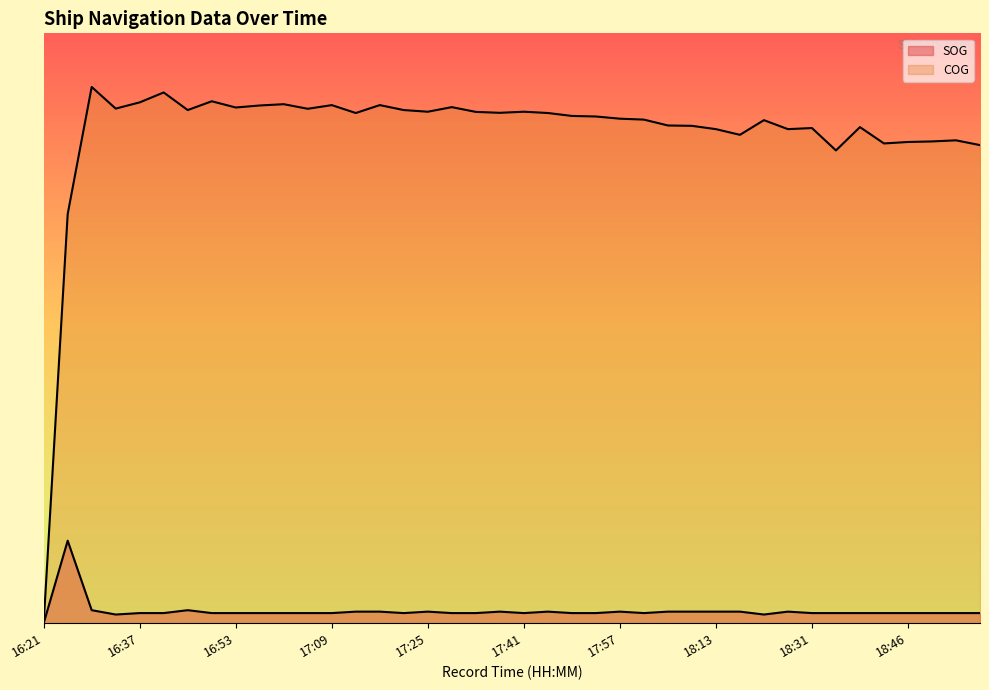

At which category is the sum across all series the highest?

16:28